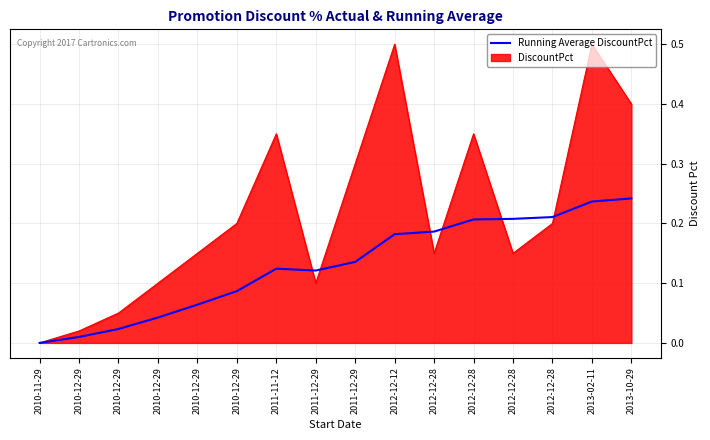

What are all the series names shown in the legend?

Running Average DiscountPct, DiscountPct